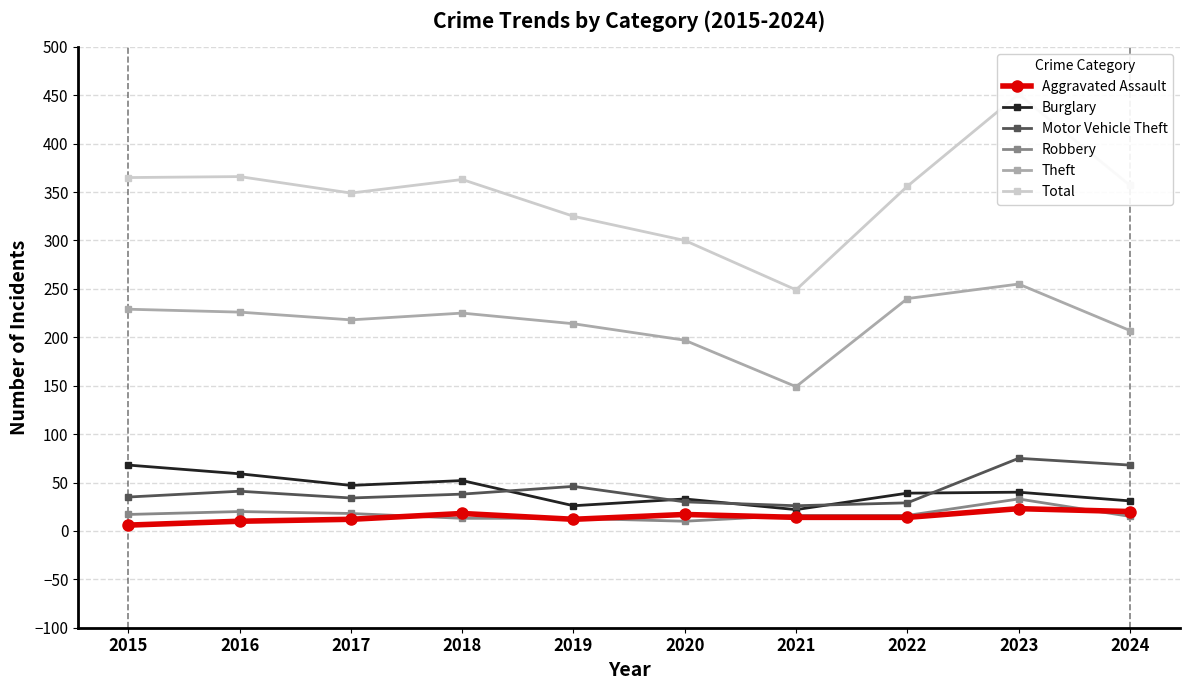

How many data points in Burglary are less than 40?

5